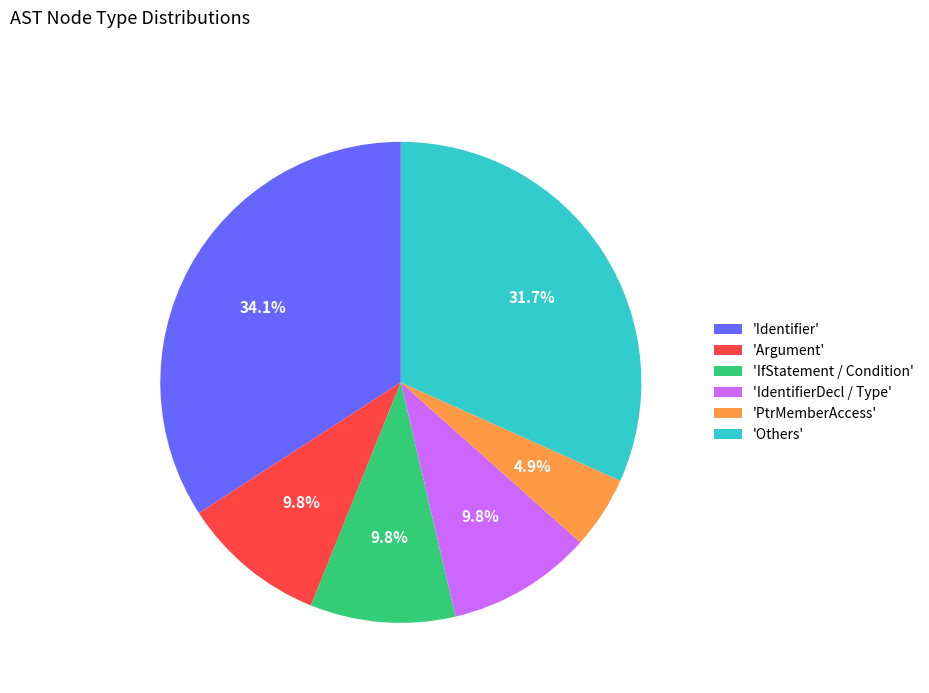

What is the smallest slice in the pie chart?

'PtrMemberAccess'